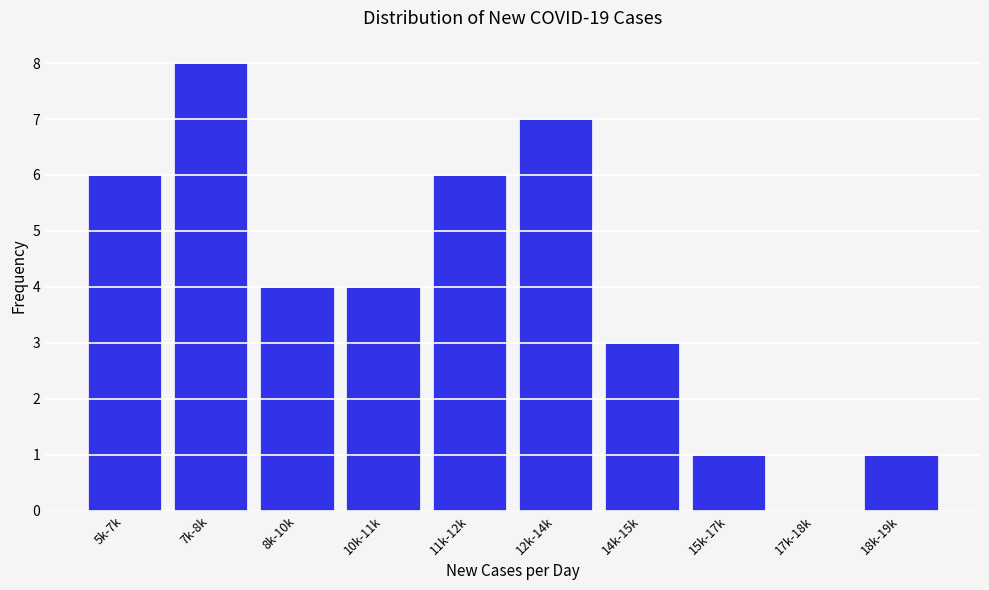

Reading left to right, transcribe all the data shown in this chart.

5k-7k=6	7k-8k=8	8k-10k=4	10k-11k=4	11k-12k=6	12k-14k=7	14k-15k=3	15k-17k=1	17k-18k=0	18k-19k=1